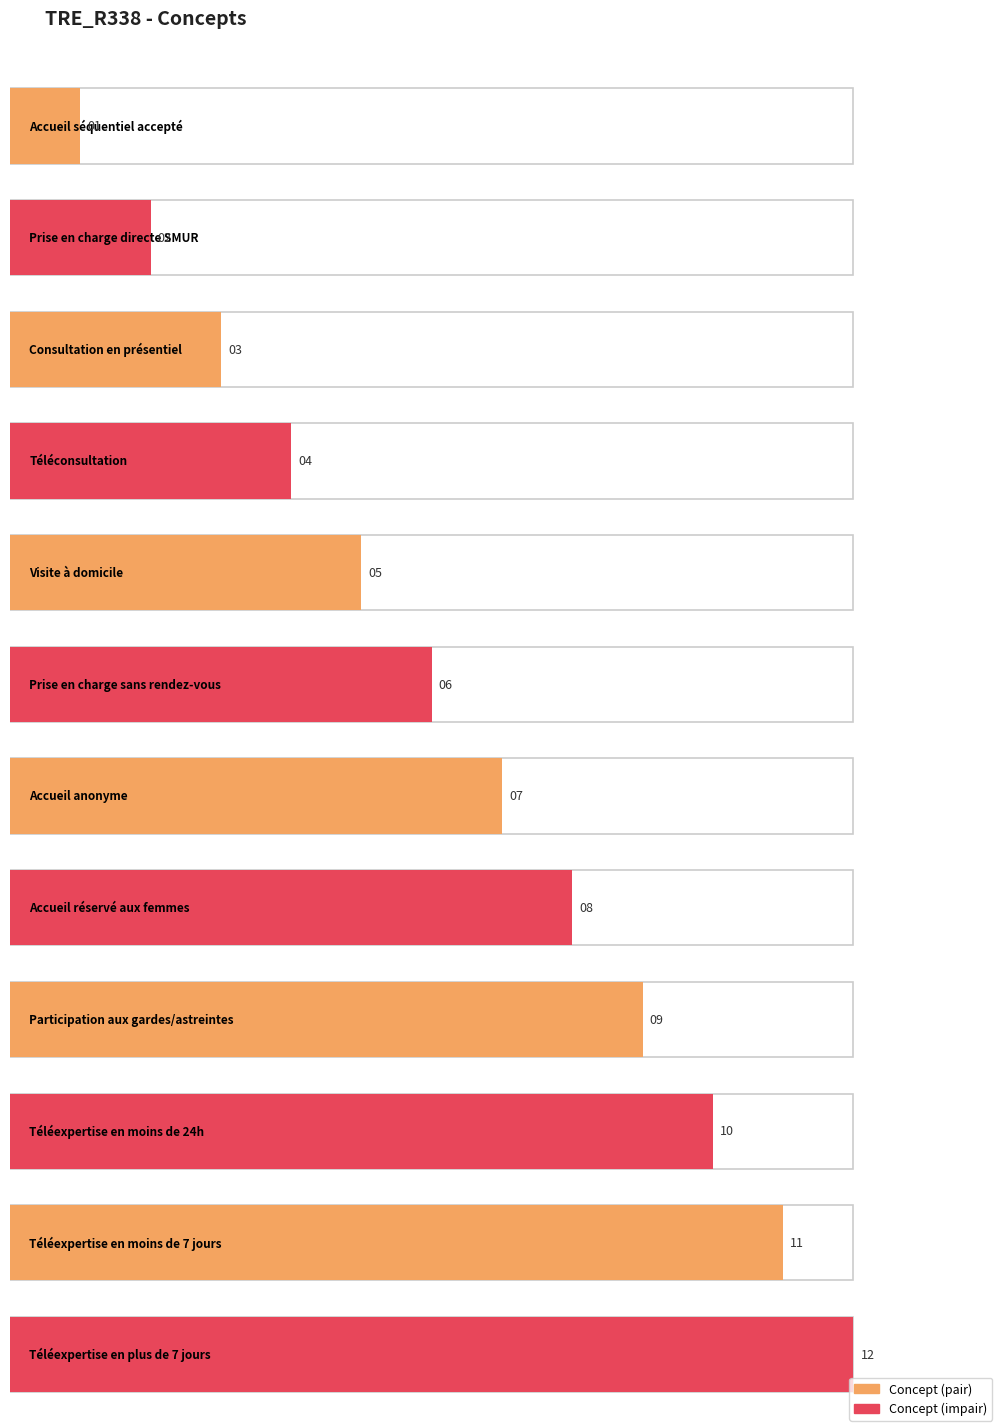

Rank the categories by value from lowest to highest.

Accueil séquentiel accepté, Prise en charge directe SMUR, Consultation en présentiel, Téléconsultation, Visite à domicile, Prise en charge sans rendez-vous, Accueil anonyme, Accueil réservé aux femmes, Participation aux gardes/astreintes, Téléexpertise en moins de 24h, Téléexpertise en moins de 7 jours, Téléexpertise en plus de 7 jours